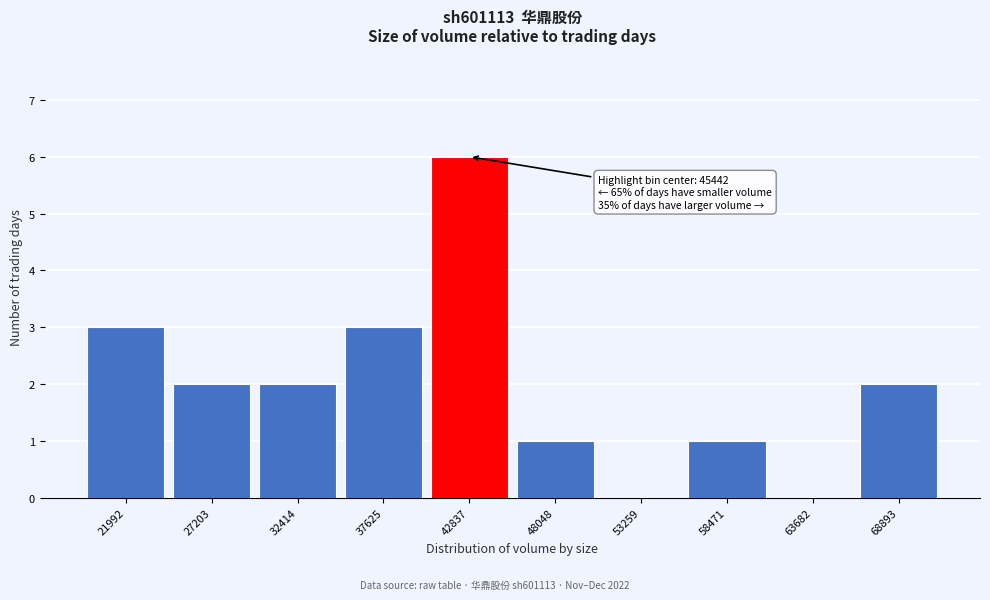

Reading left to right, list all the values displayed in this chart.

21992=3	27203=2	32414=2	37625=3	42837=6	48048=1	53259=0	58471=1	63682=0	68893=2